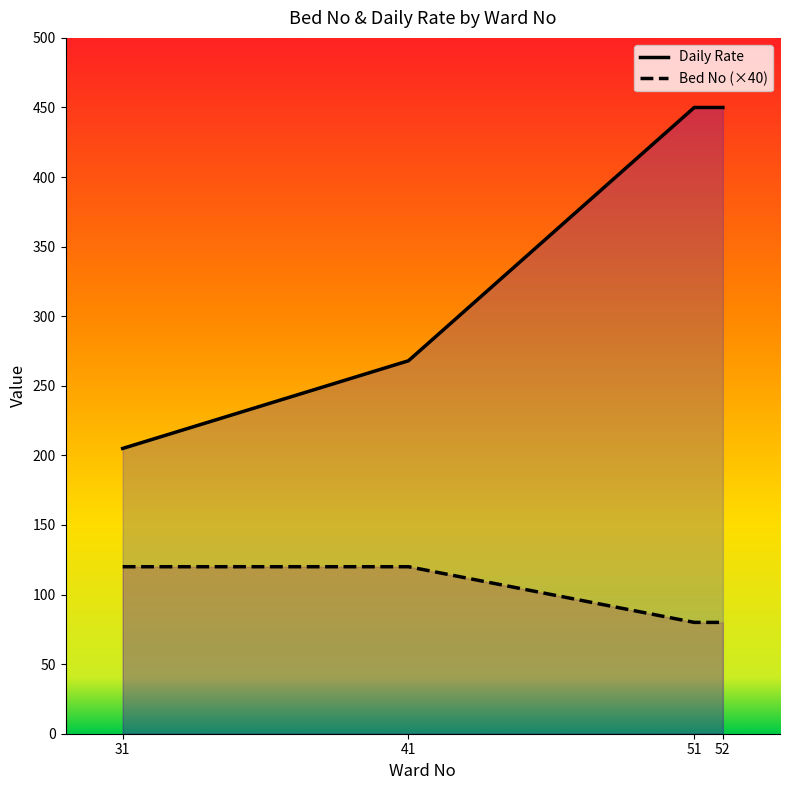

Rank the series at 51 from lowest to highest value.

Bed No (×40), Daily Rate